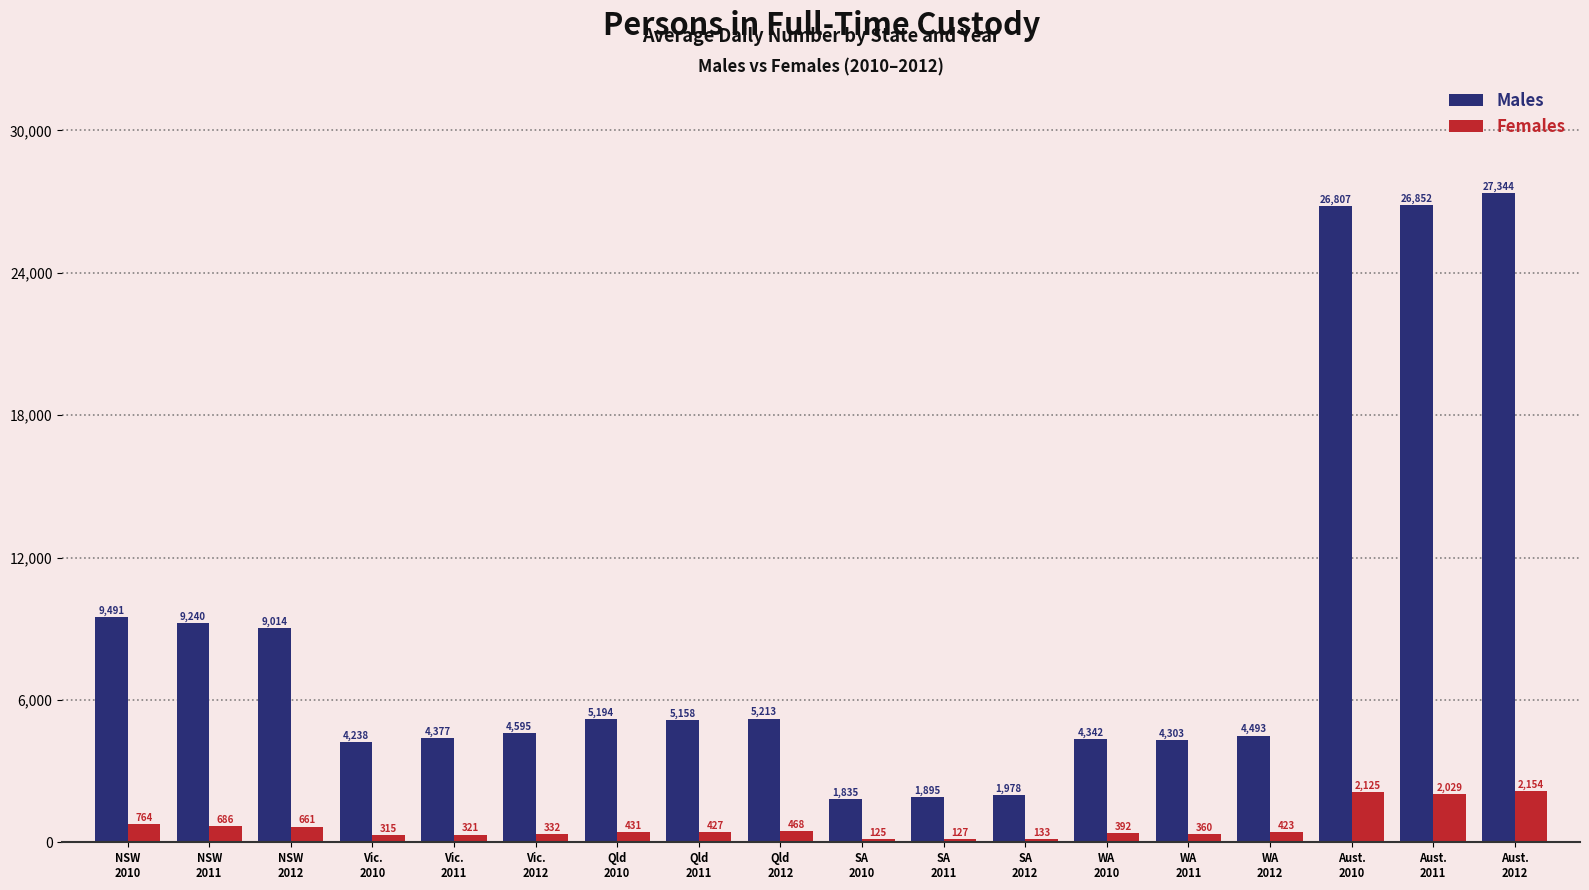

What is the value of the Males bar at the 9th from the left?

5213